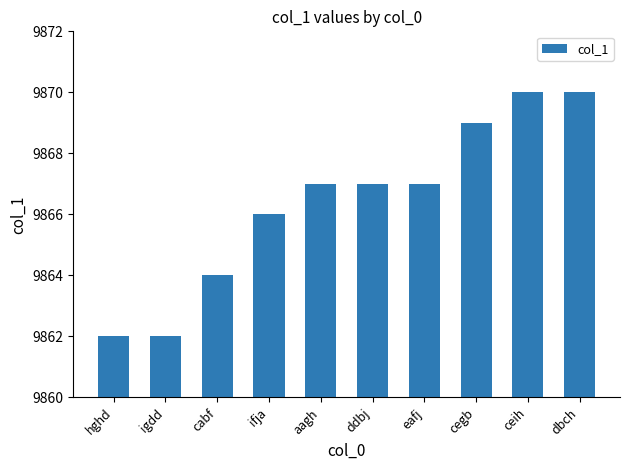

How many values are between 9864 and 9869?

6